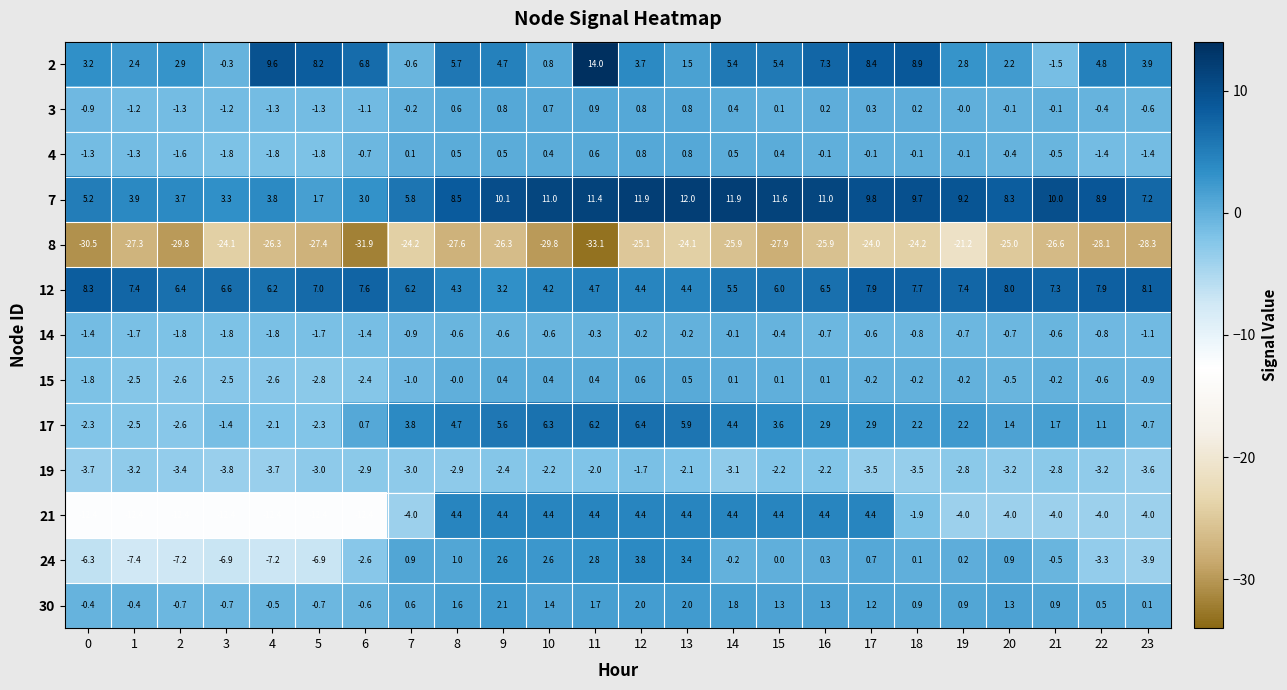

Is it true that 30 equals -0.6 at 6?

True